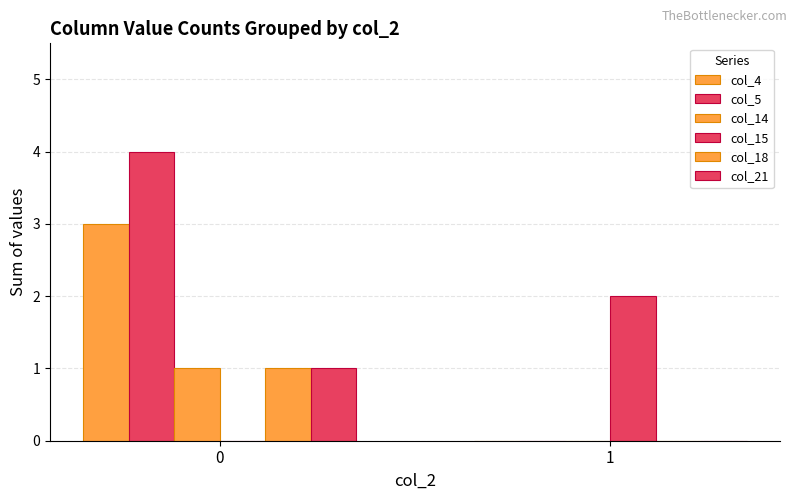

What is the greatest value displayed?

4